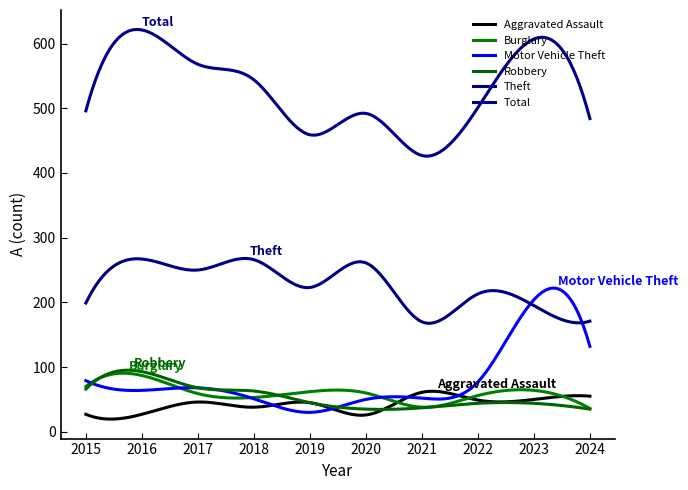

How many interior local valleys does the Burglary series have?

2